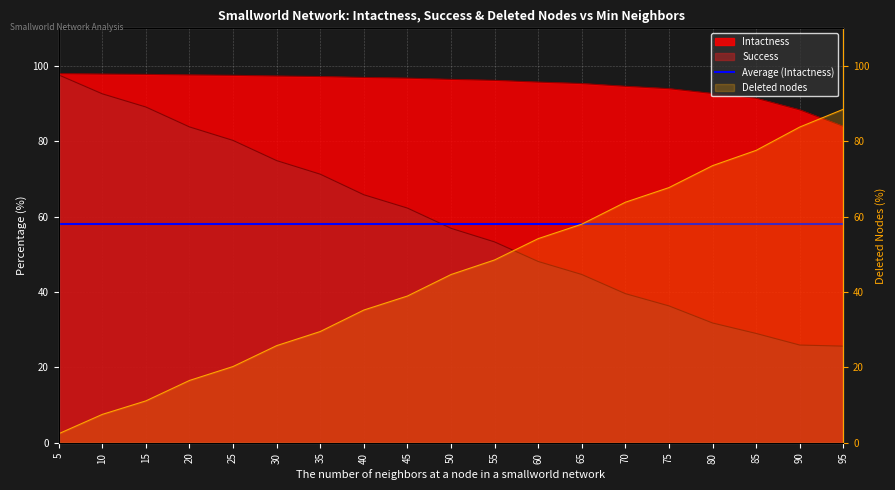

At which label does Intactness first exceed 96?

5